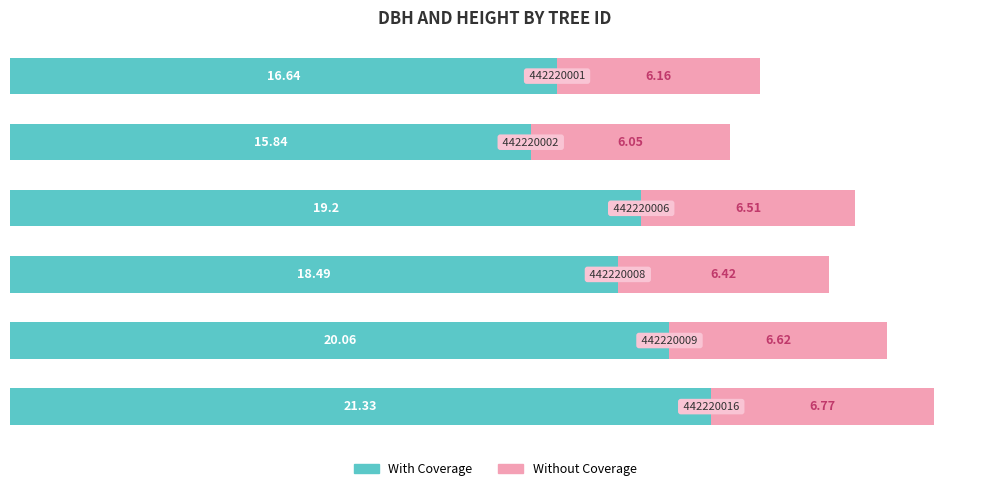

How many values in the With Coverage series exceed 19?

3